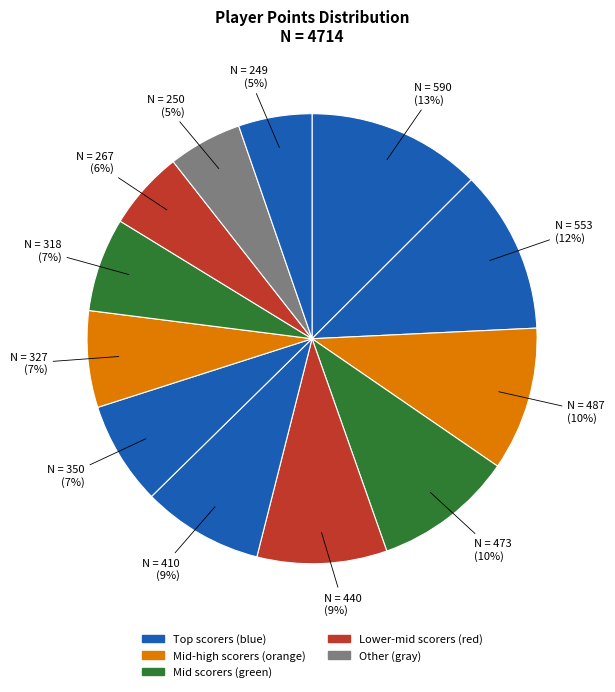

Count the number of slices in the pie.

12